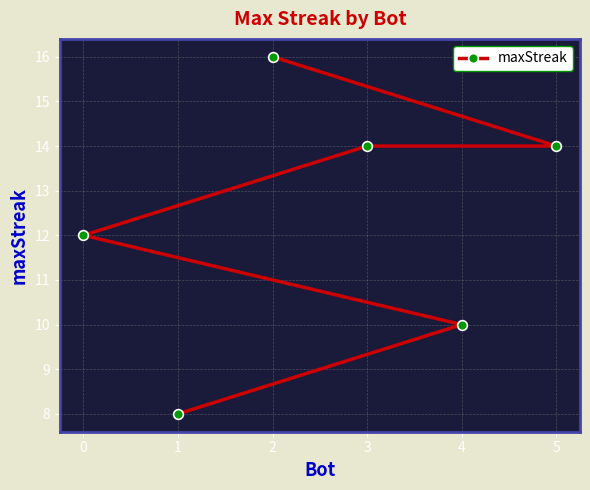

What is the greatest value displayed?

16